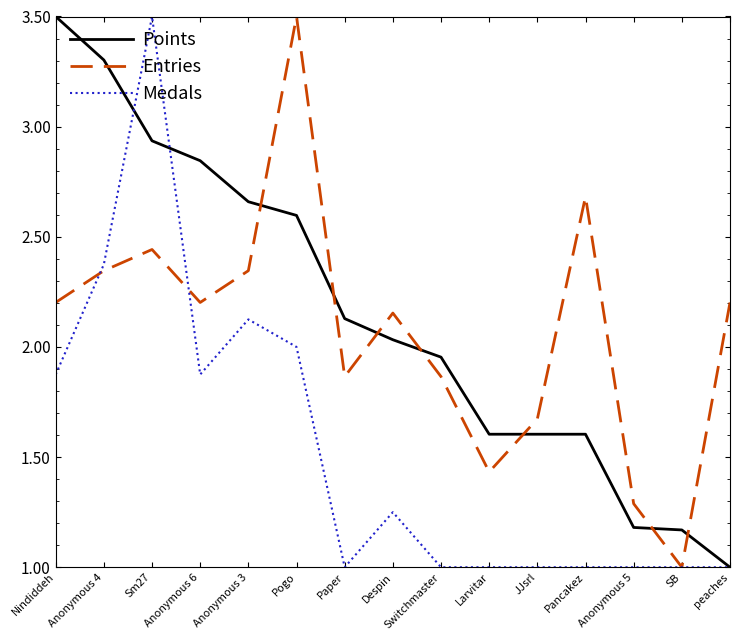

True or false: Entries and Points intersect in this chart.

True